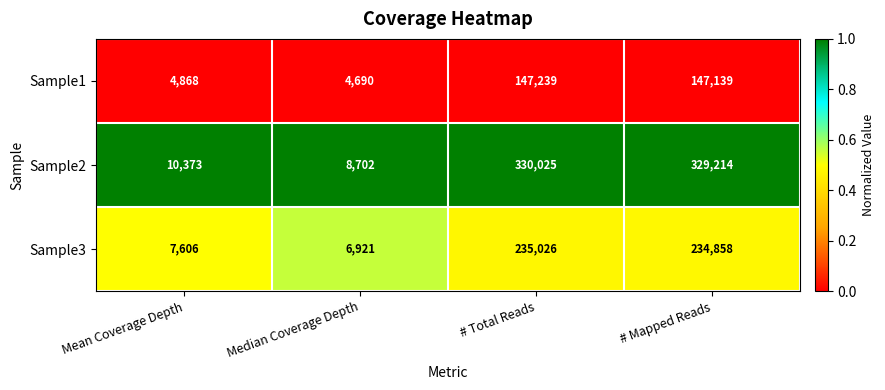

Which category has the lowest value in the Sample1 series?

Median Coverage Depth